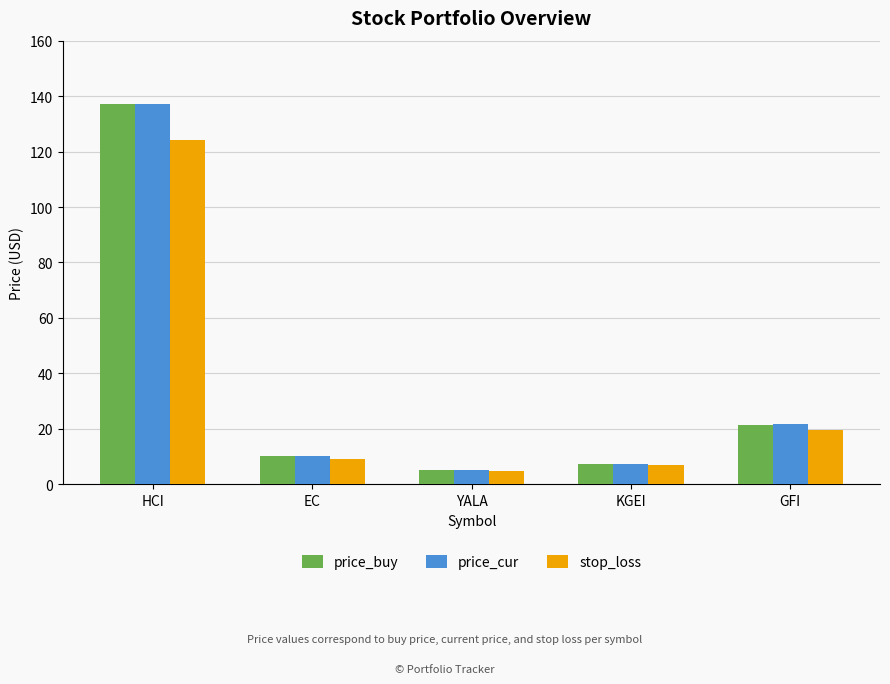

What is the sum of the price_buy values at HCI and KGEI?

144.4